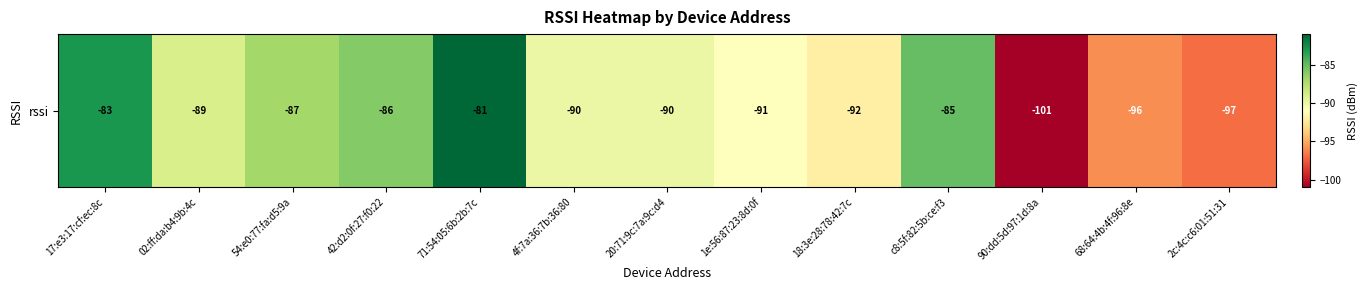

Which label corresponds to the smallest value in the chart?

90:dd:5d:97:1d:8a